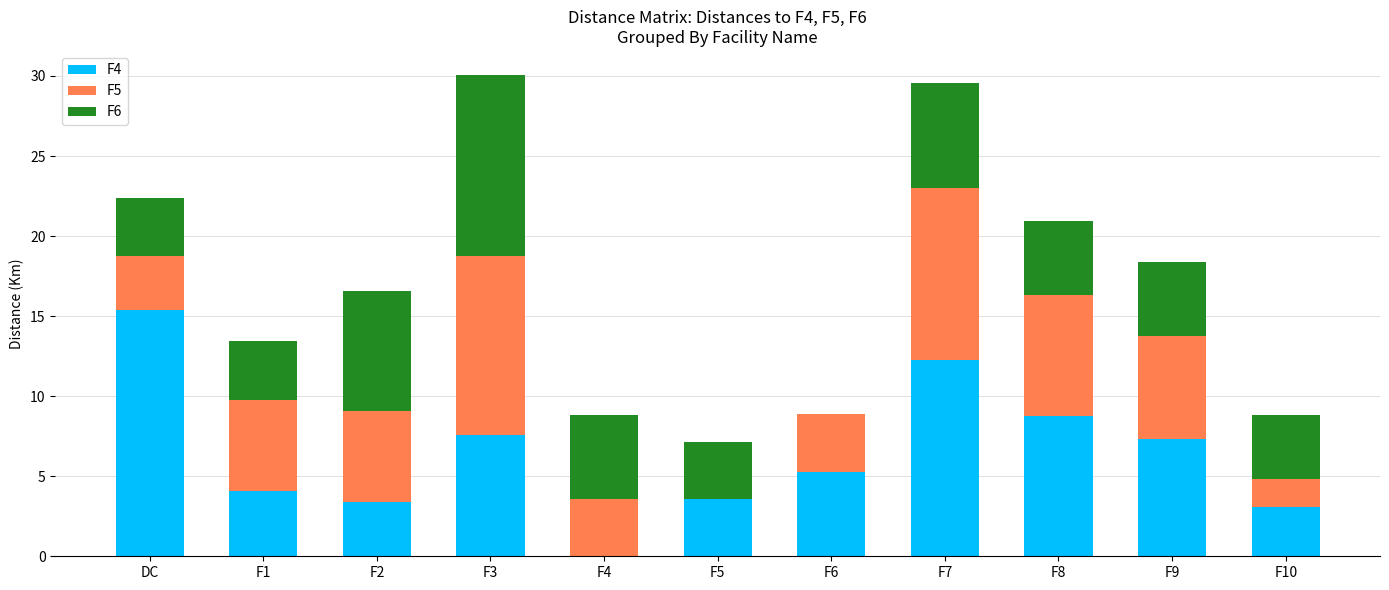

Does the chart contain stacked bars?

Yes